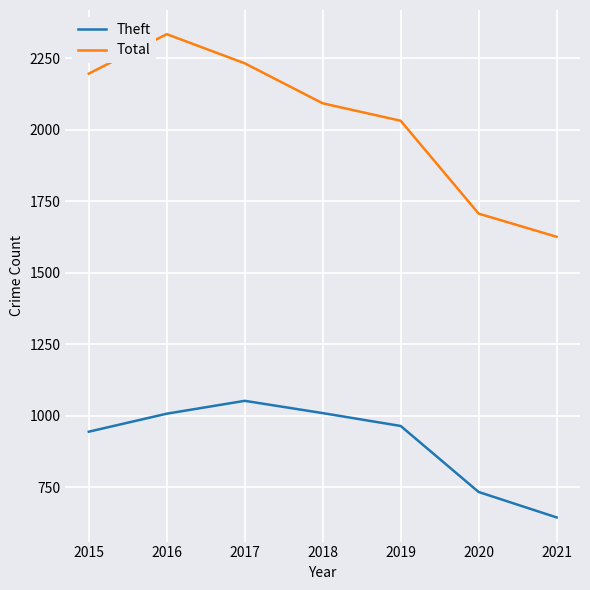

True or false: Total and Theft cross at least once.

False